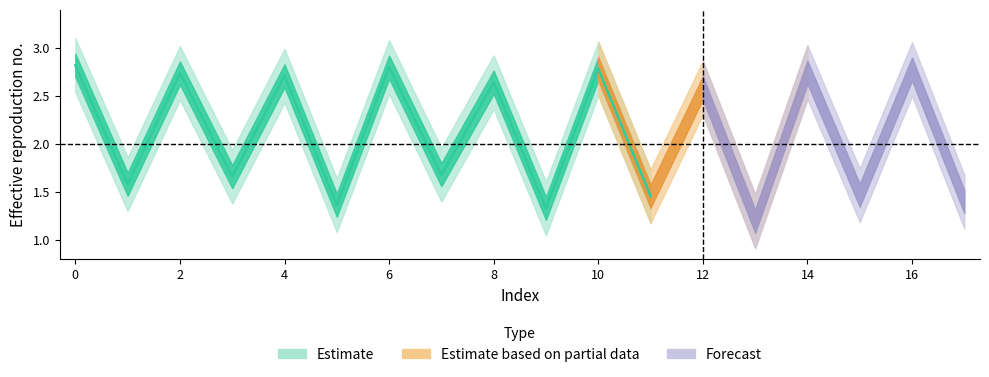

What is the average value?

2.1